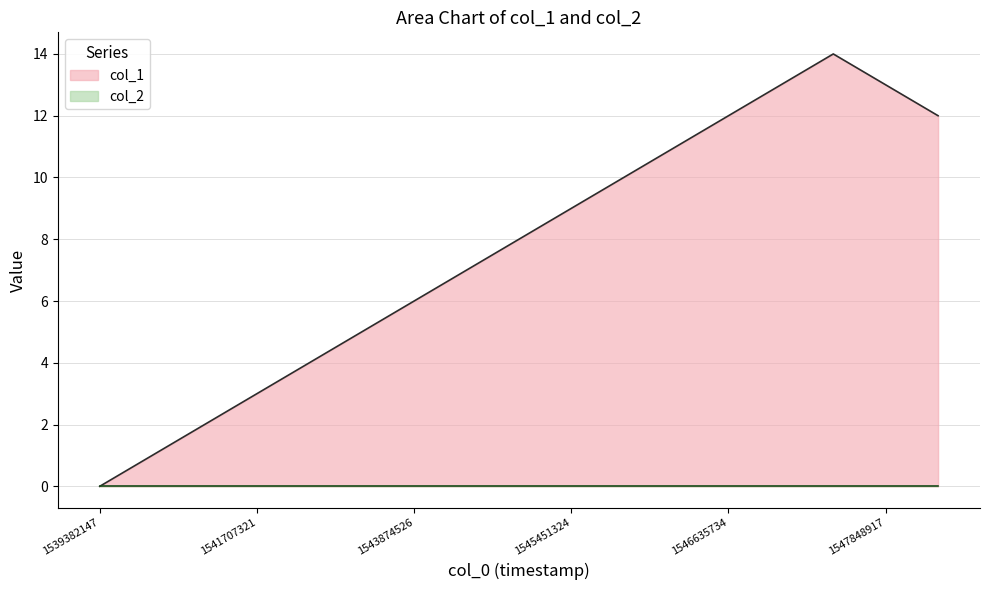

At which category does the chart reach its minimum across all series?

1539382147